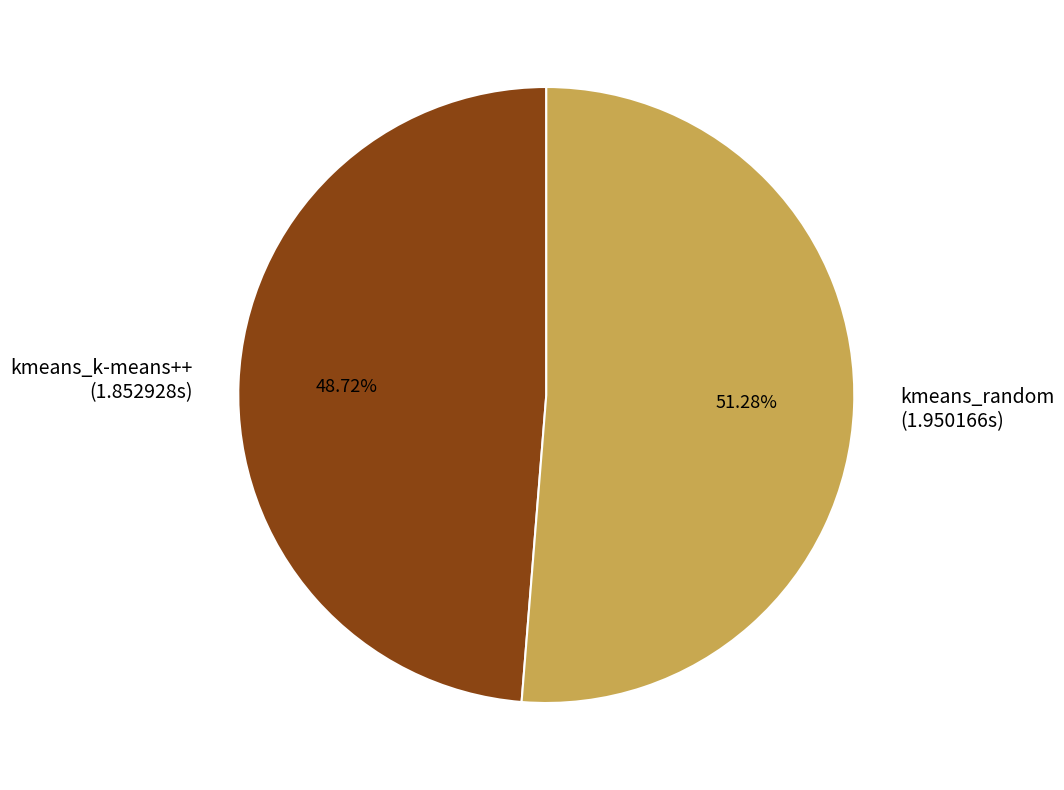

Do kmeans_random and kmeans_k-means++ together represent more than half of the pie?

Yes